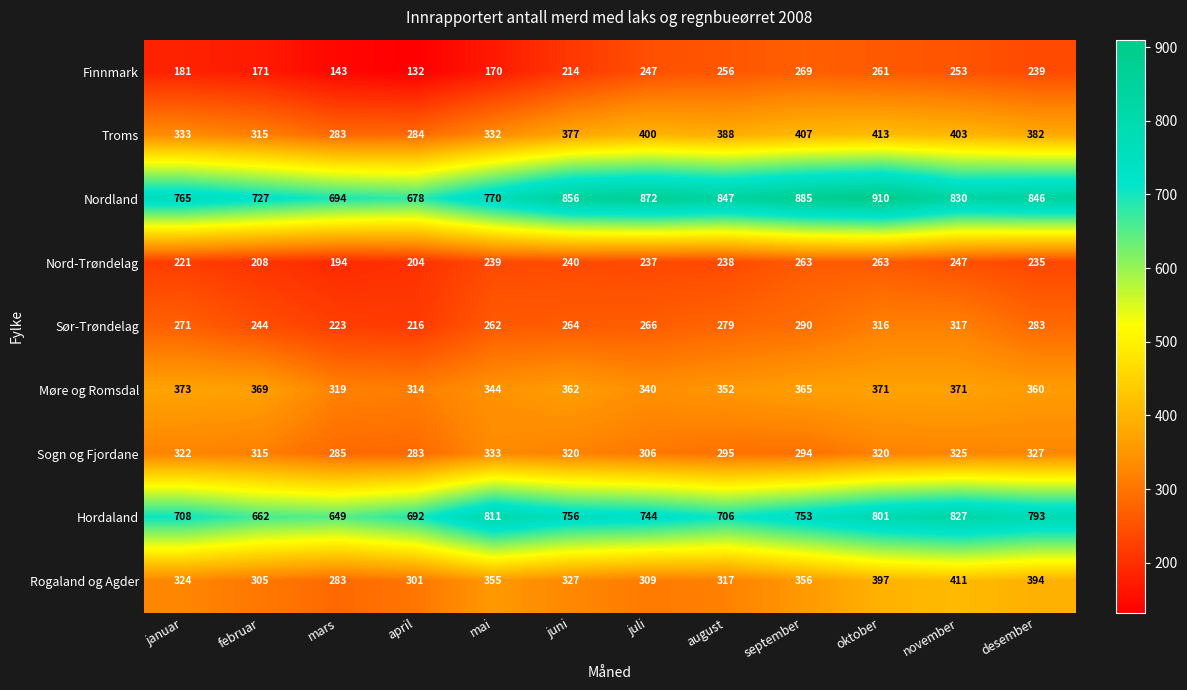

Read the Nord-Trøndelag value at mars.

194